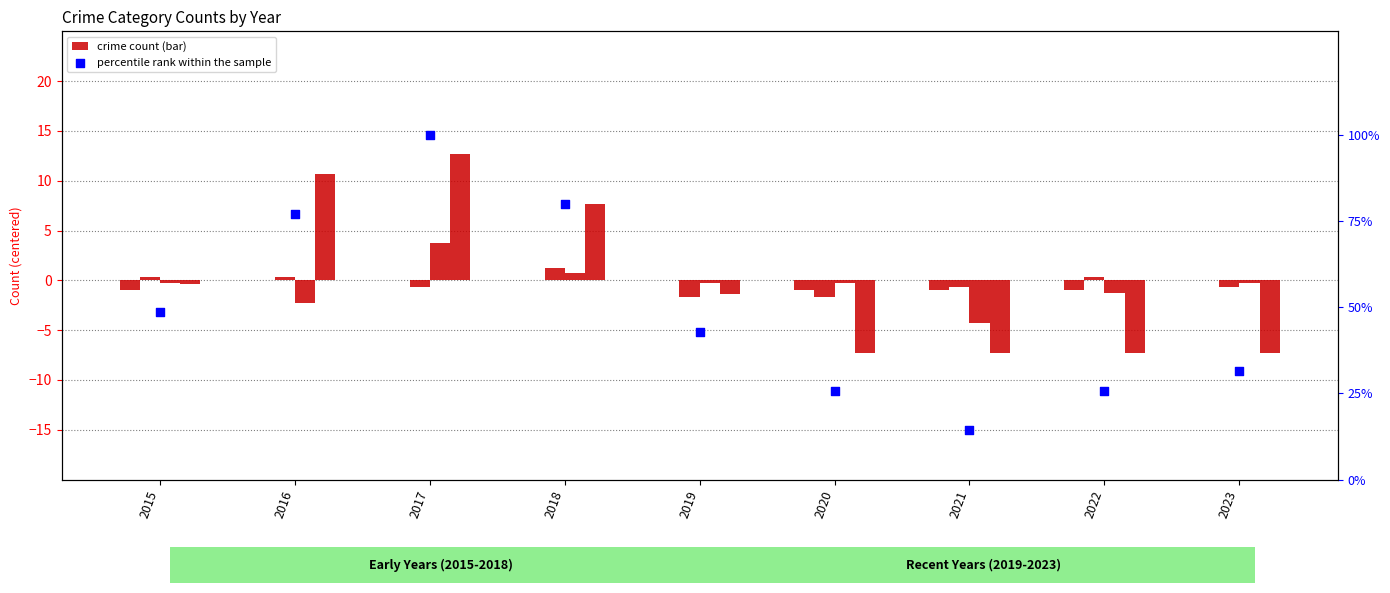

What is the total value across all series at 2017?

115.7